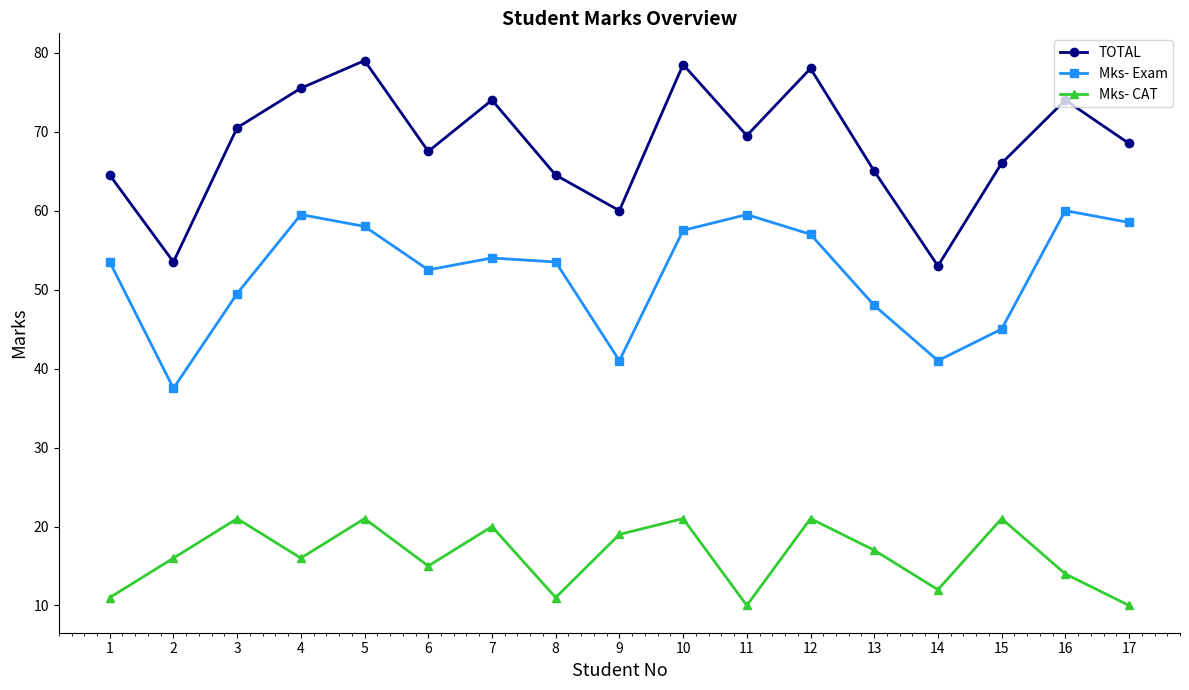

What is the total value across all series at 2?

107.0